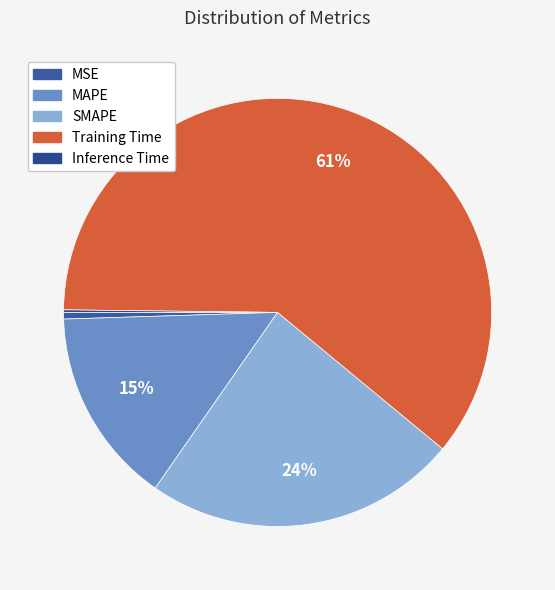

Is Training Time the majority of the pie?

Yes